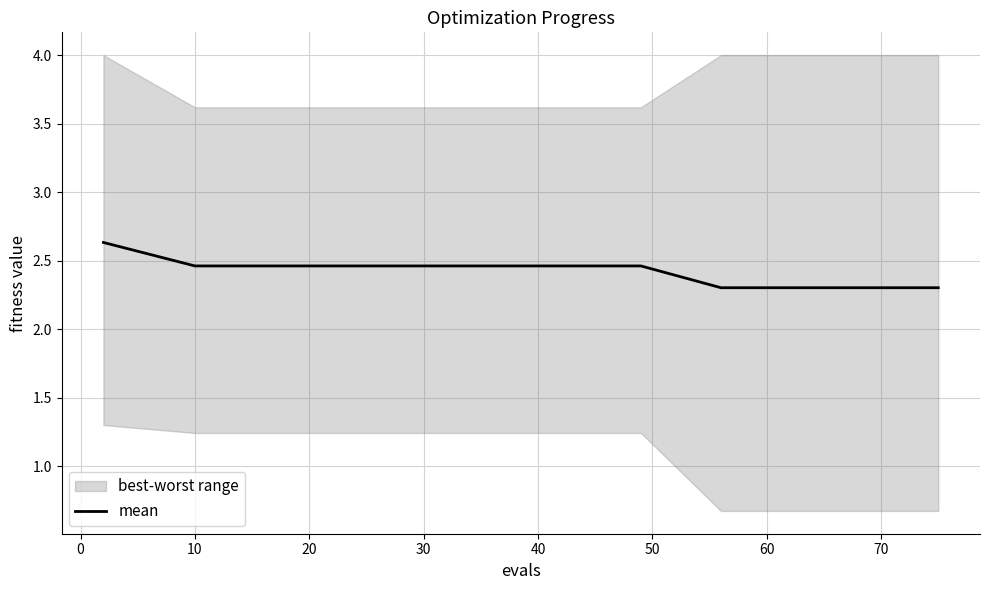

How many lines are shown in the chart?

1